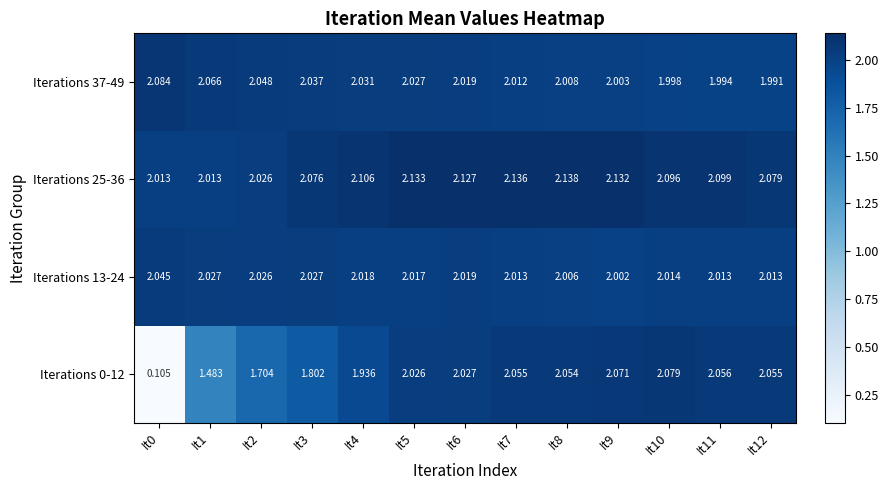

Is the value of Iterations 37-49 at It11 greater than the value of Iterations 13-24 at It2?

No